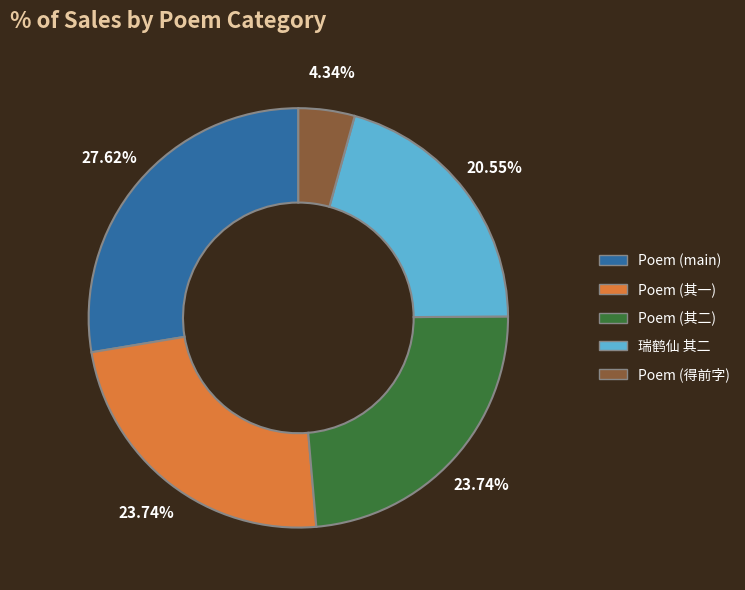

To the nearest percent, what is the average slice percentage?

20%